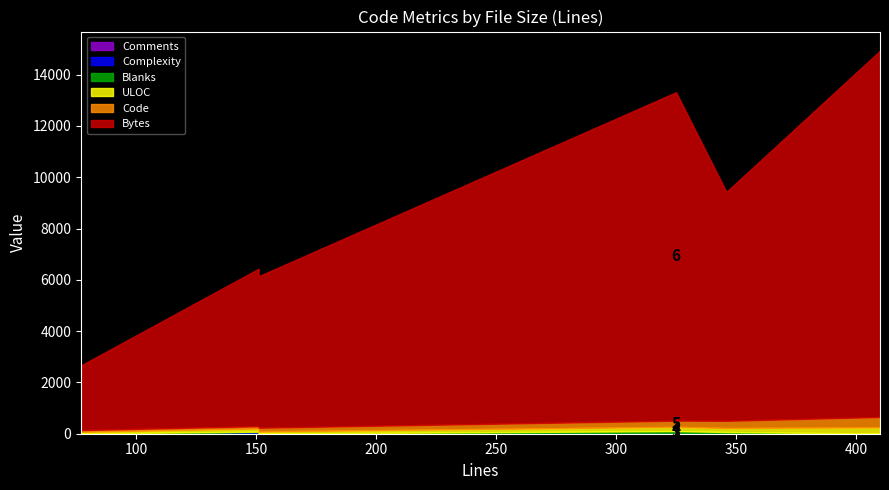

How many interior local peaks does the Complexity series have?

2